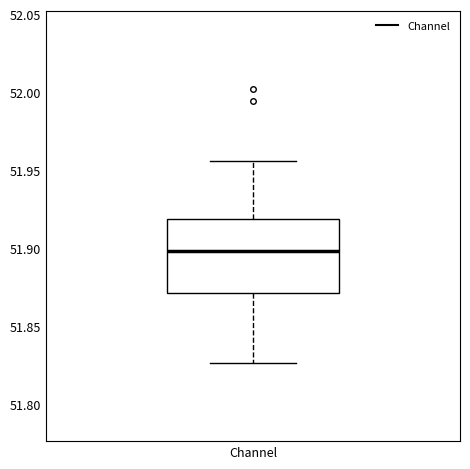

Read this box plot against the y-axis: the position of the median line, the range covered by the box, and the ends of both whiskers. The values are not printed on the chart, so give them approximately, as read against the axis.

median 51.900, box 51.870 to 51.920, whiskers 51.825 to 51.955